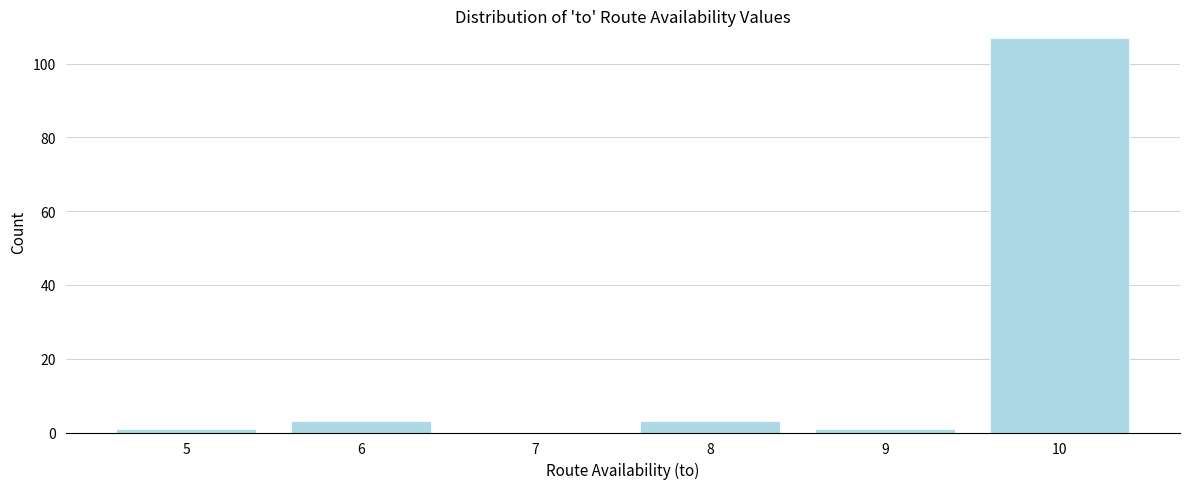

Reading left to right, extract all data points from this chart.

5=1	6=3	7=0	8=3	9=1	10=107